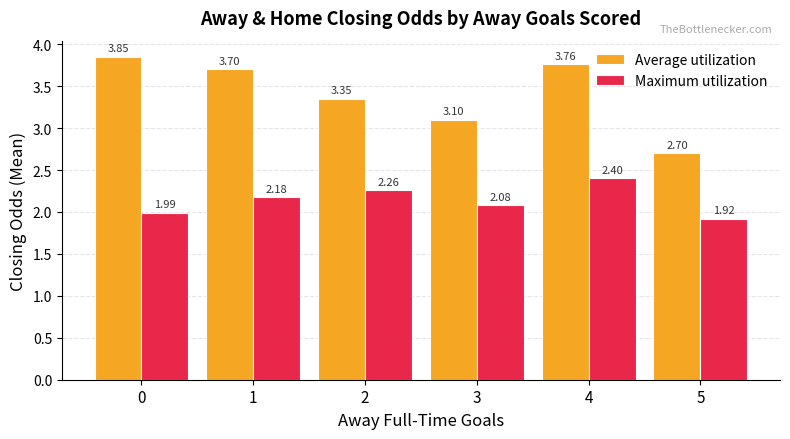

Does the chart contain any negative values?

No